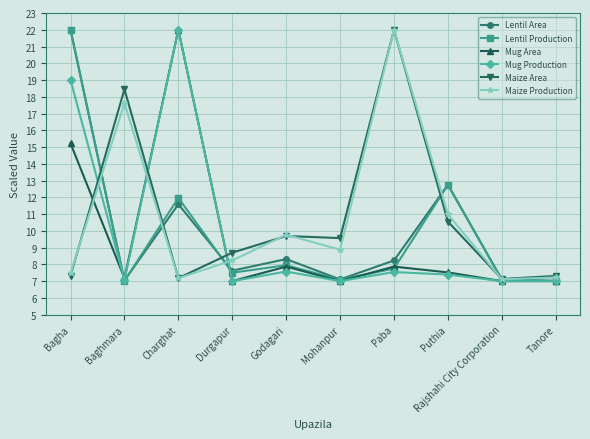

What is the sum of the Mug Area values at Baghmara and Godagari?

15.0